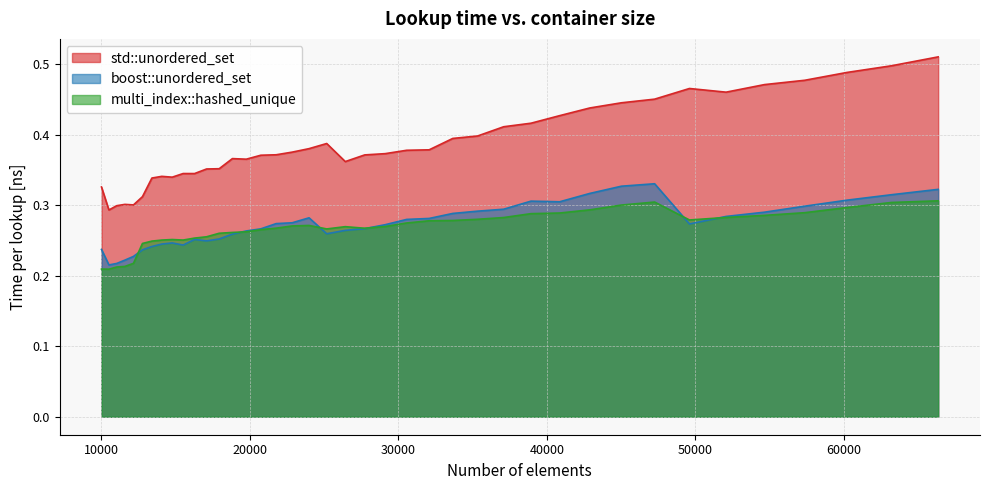

True or false: boost::unordered_set and std::unordered_set cross at least once.

False